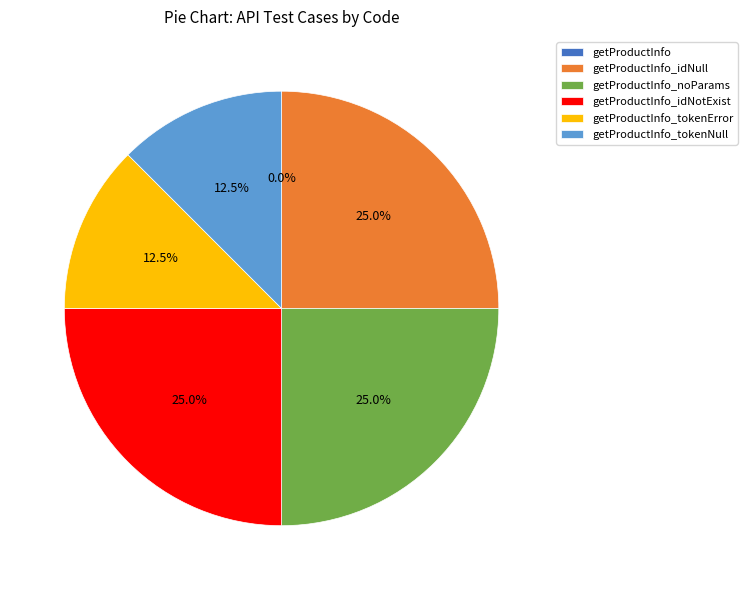

Is there a majority slice in this chart?

No